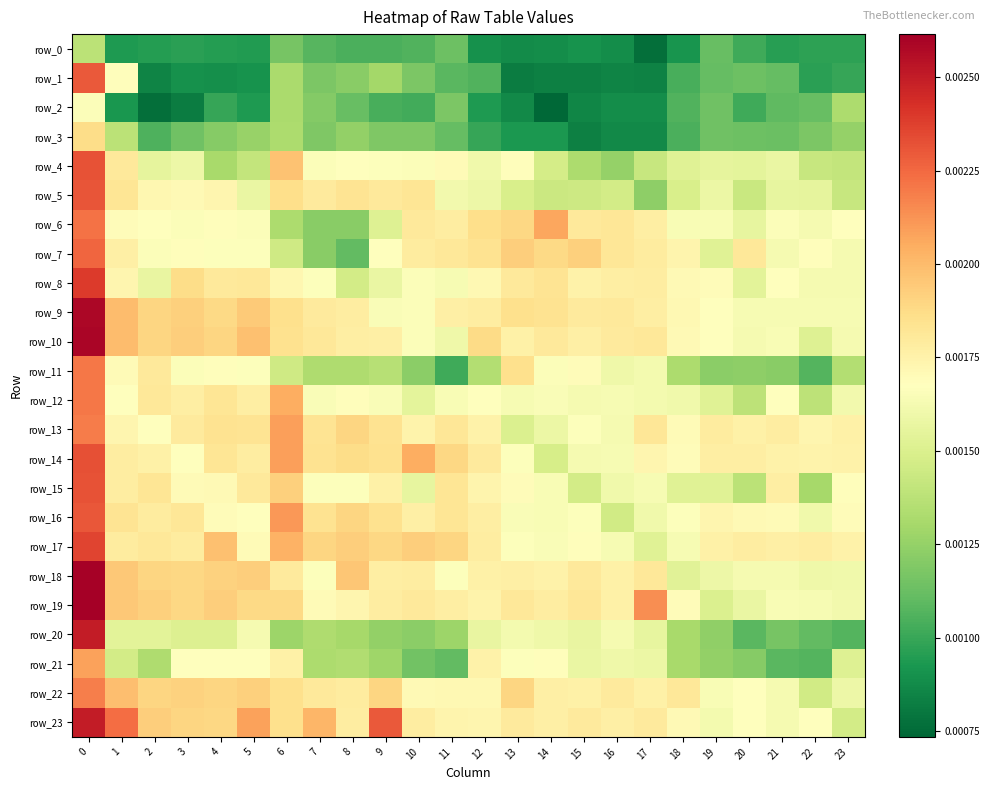

At how many categories does at least one series exceed 0?

24